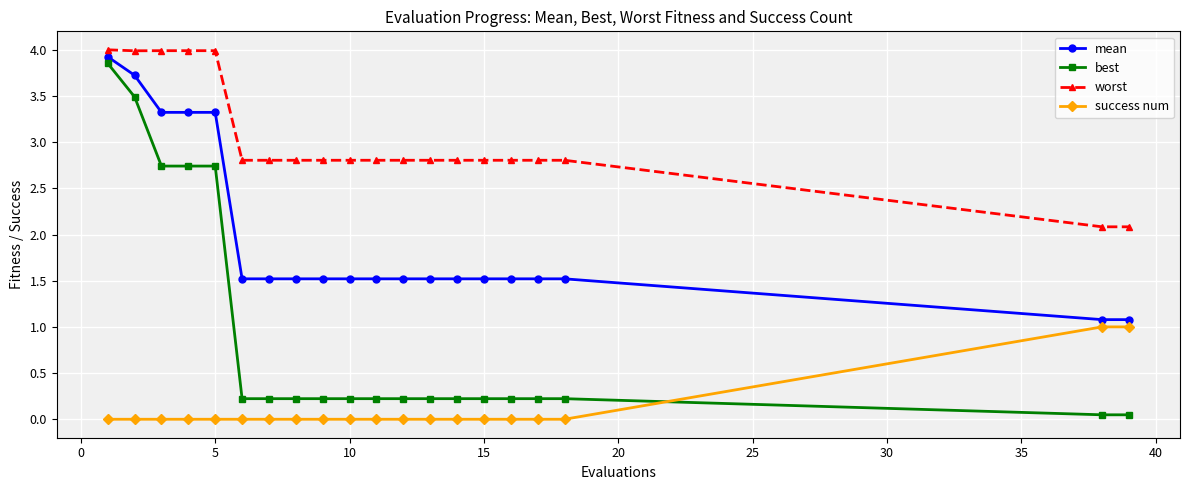

What is the value of the worst point at the 20th from the left?

2.1